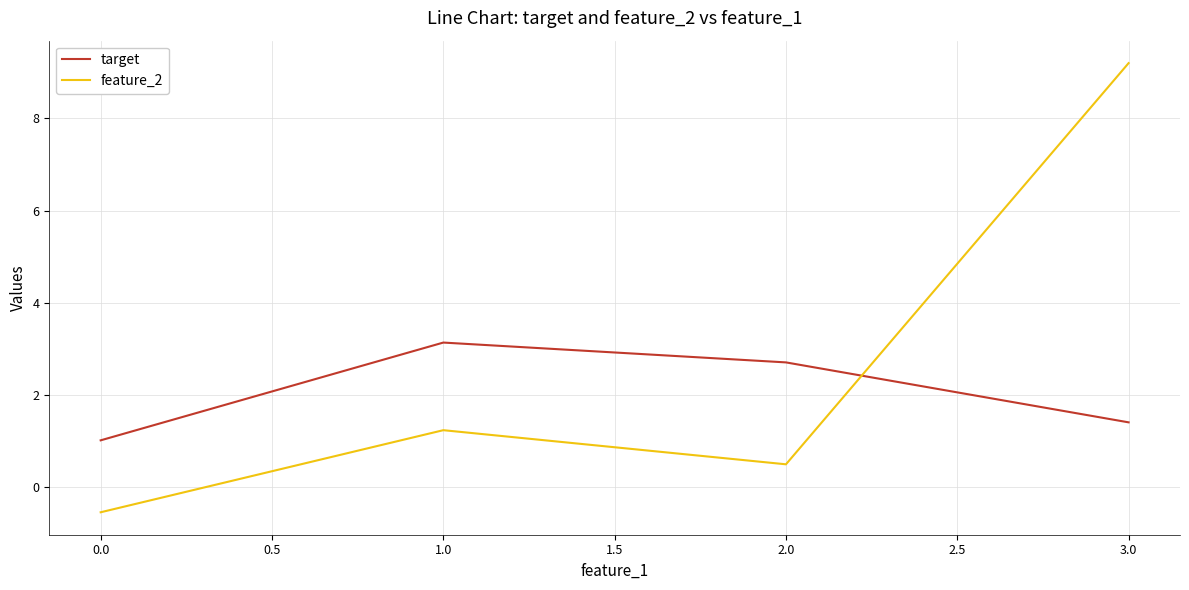

What is the spread (max minus min) of values at 0.0?

1.6